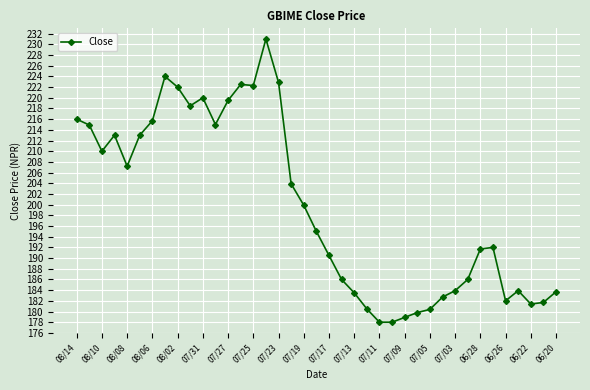

What is the value of the 11th point from the left?

220.0